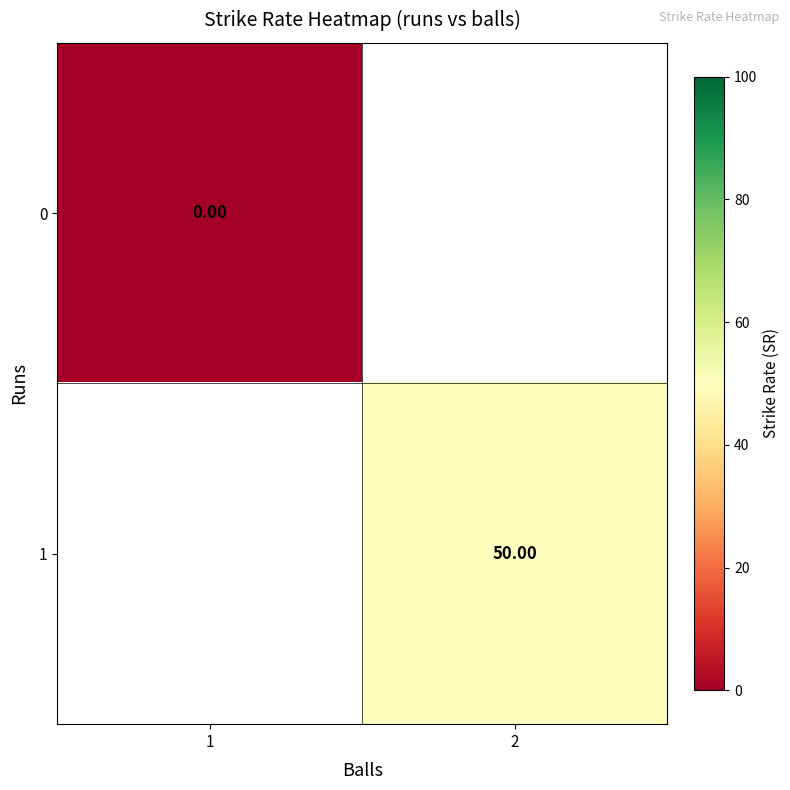

What is the greatest value displayed?

50.0